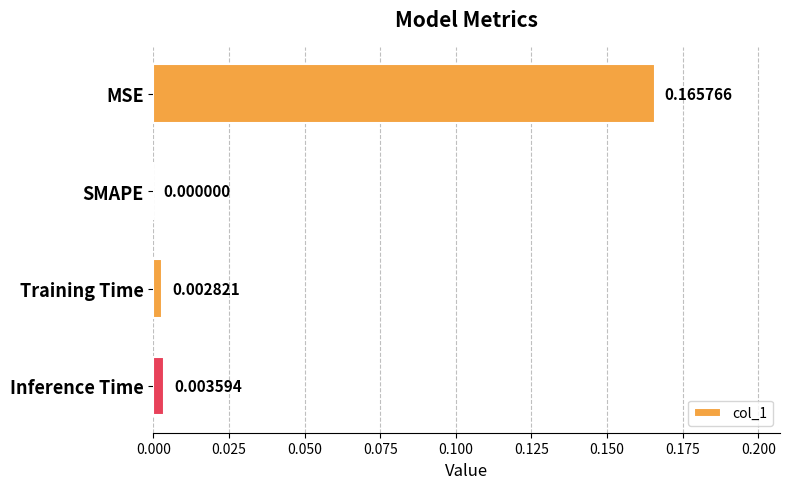

At which label is the value closest to 0?

SMAPE